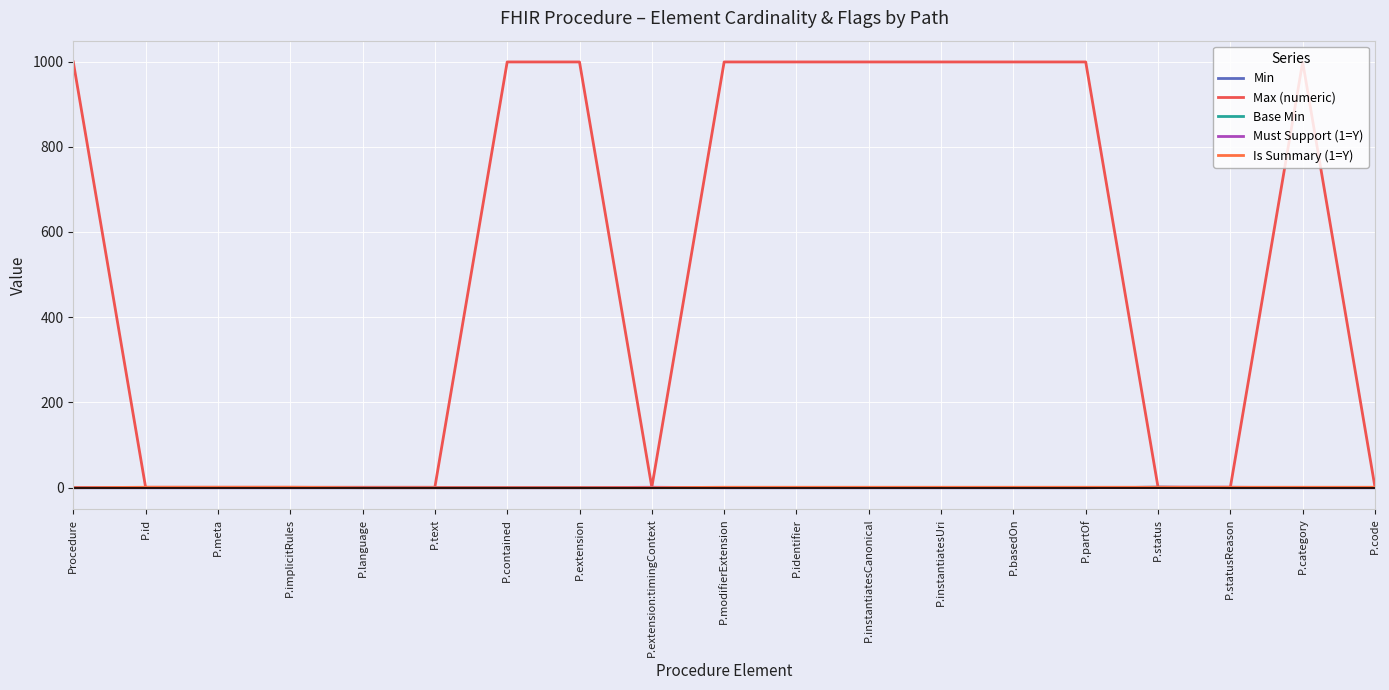

Does the chart have visible grid lines?

Yes